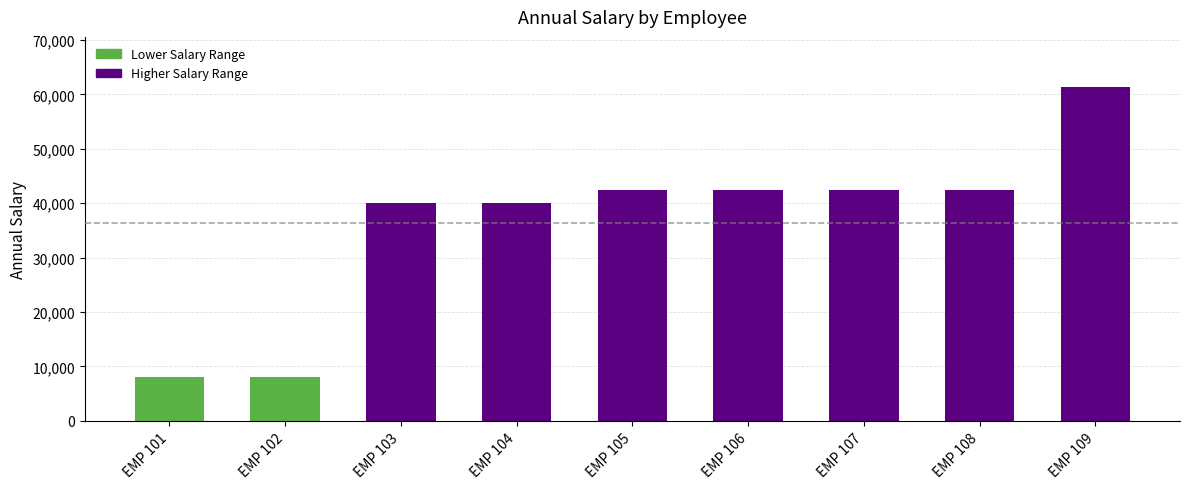

Reading left to right, transcribe all the data shown in this chart.

8075.1	8075.6	40055.1	40055.6	42382.1	42382.6	42395.1	42395.6	61360.0